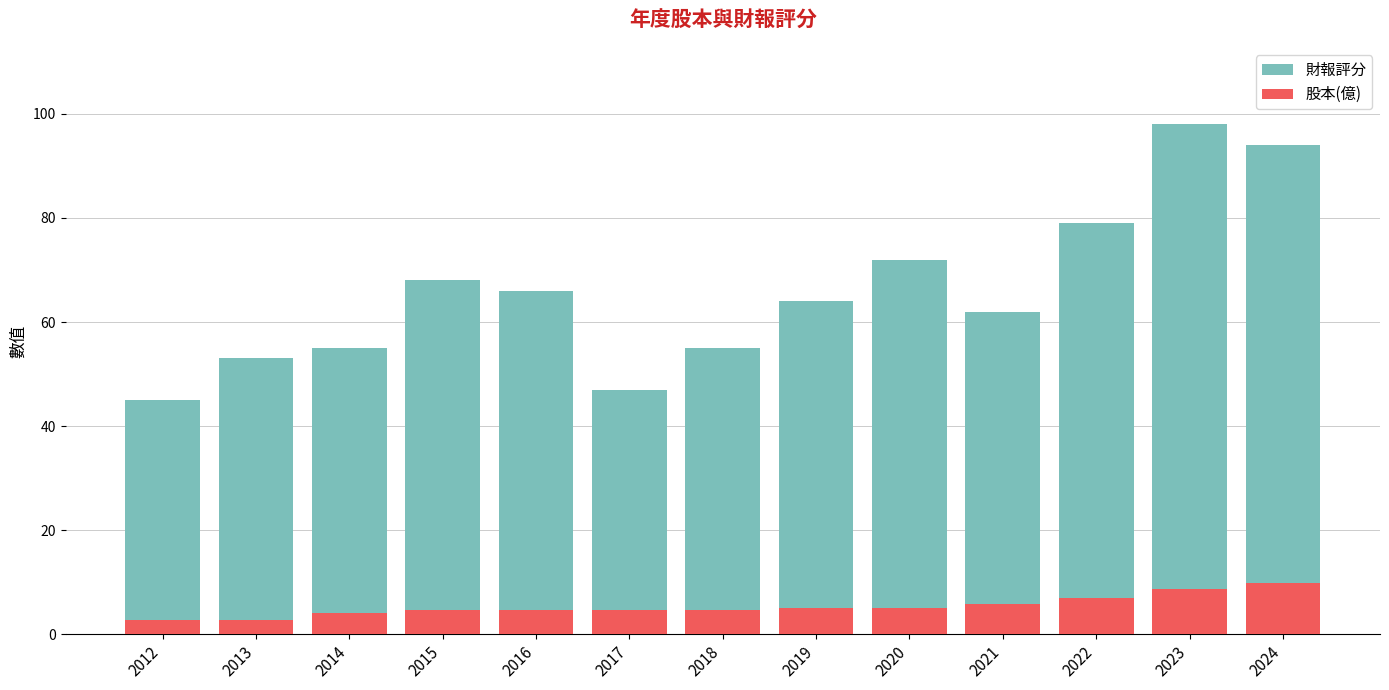

At which category is the sum across all series the highest?

2023